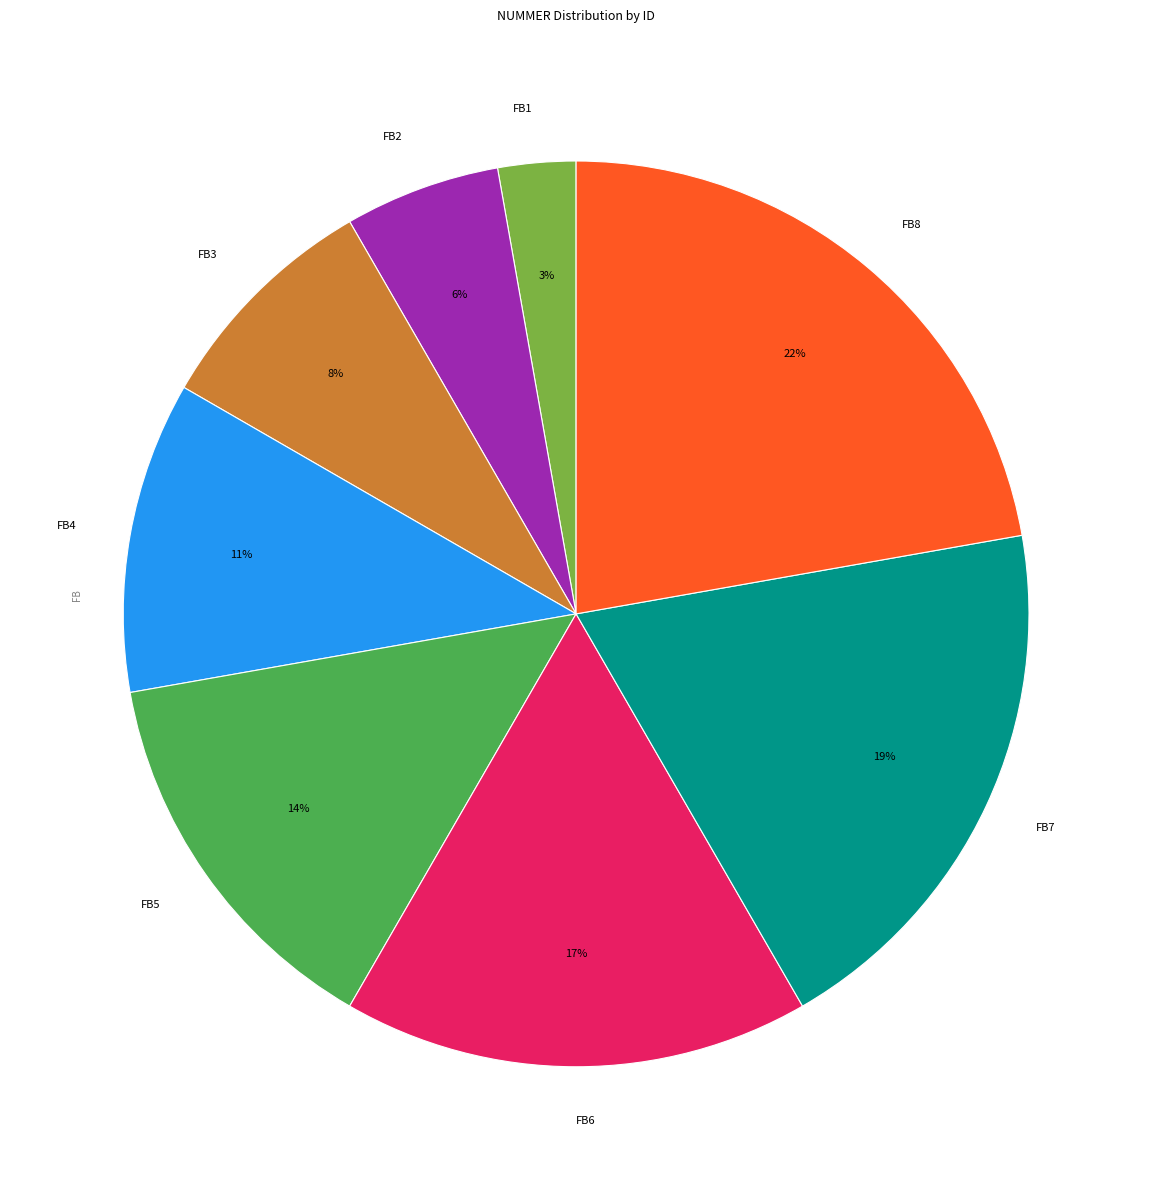

Which slice is the smallest?

FB1